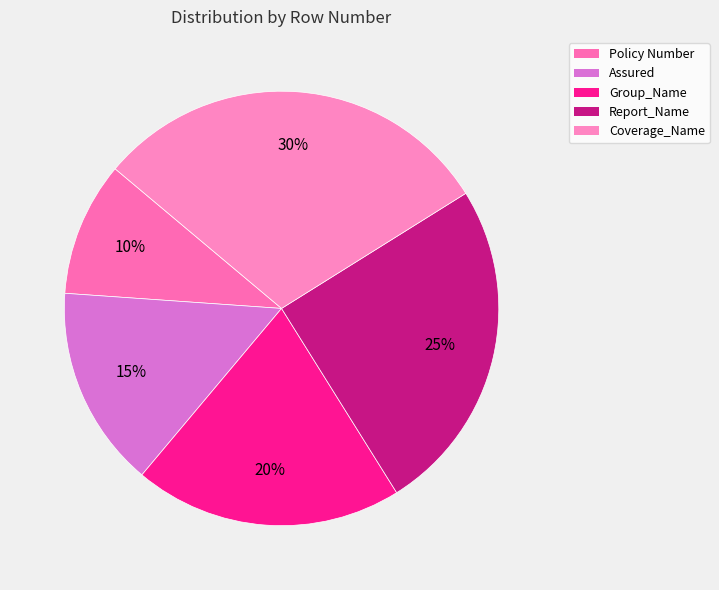

To the nearest percent, what is the difference between the Group_Name and Assured slice percentages?

5%